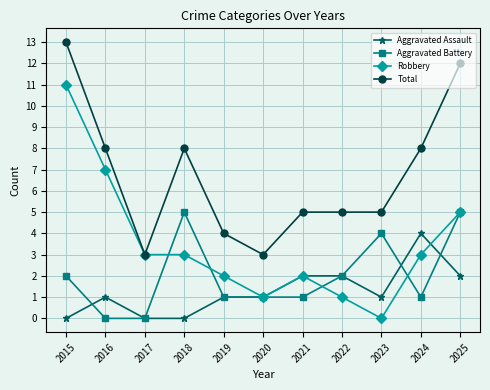

How many data points does each series have?

11